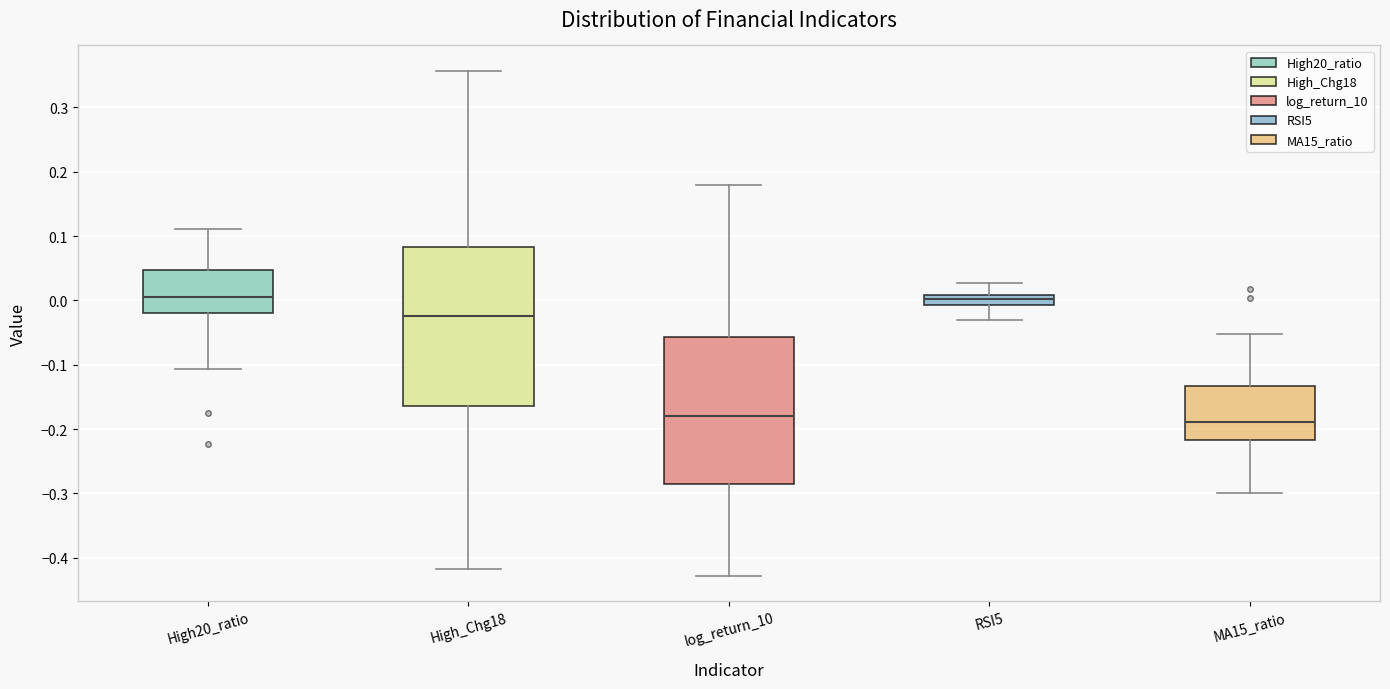

Reading left to right, read every box against the y-axis: the position of its median line, the range the box covers, and the ends of its whiskers. The values are not printed on the chart, so give them approximately, as read against the axis.

High20_ratio: median 0.00, box -0.02 to 0.05, whiskers -0.11 to 0.11
High_Chg18: median -0.02, box -0.16 to 0.08, whiskers -0.42 to 0.36
log_return_10: median -0.18, box -0.29 to -0.06, whiskers -0.43 to 0.18
RSI5: median 0.00, box -0.01 to 0.01, whiskers -0.03 to 0.03
MA15_ratio: median -0.19, box -0.22 to -0.13, whiskers -0.30 to -0.05